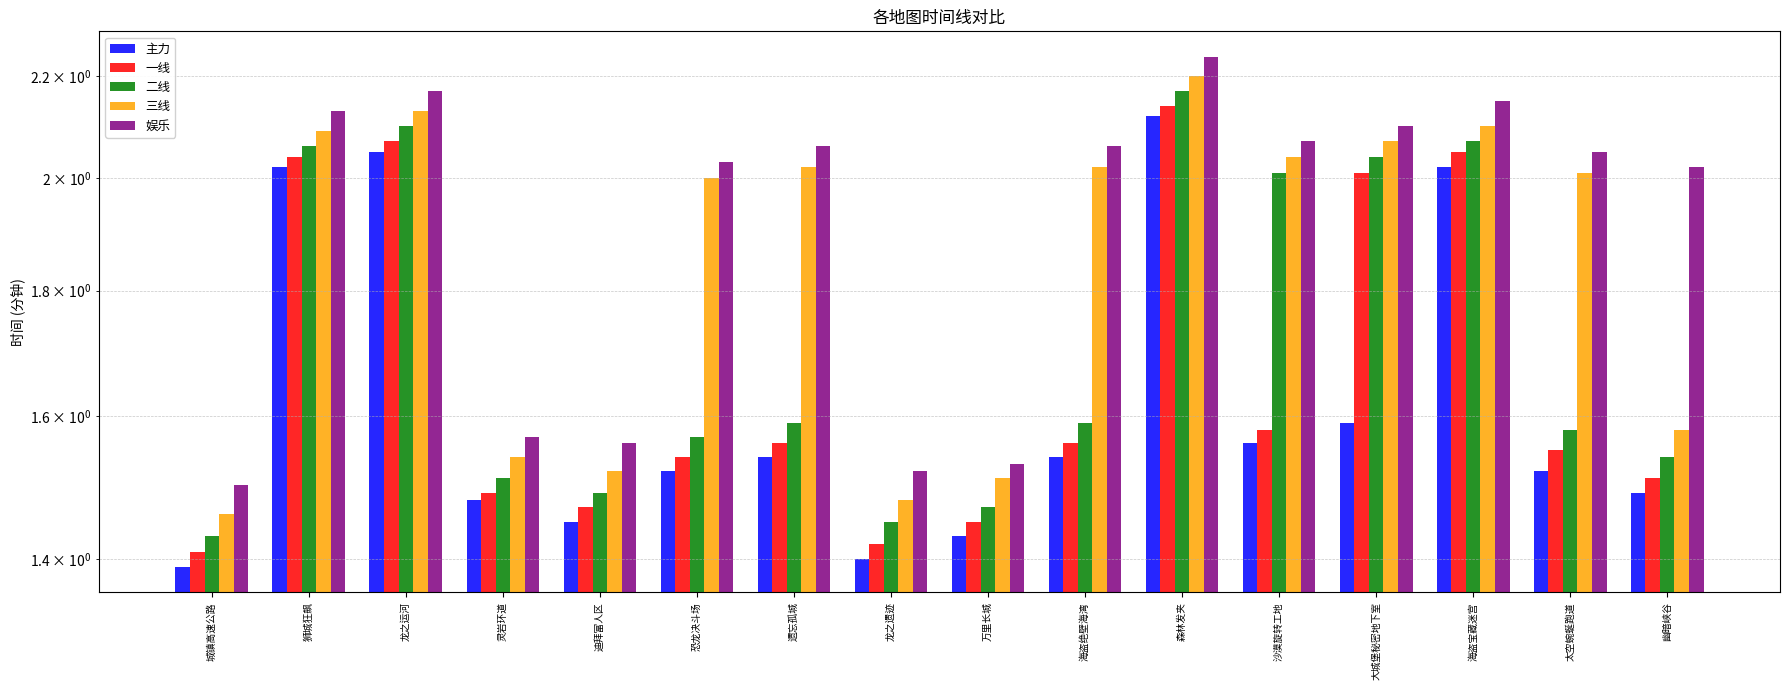

Which category has the lowest value in the 娱乐 series?

城镇高速公路